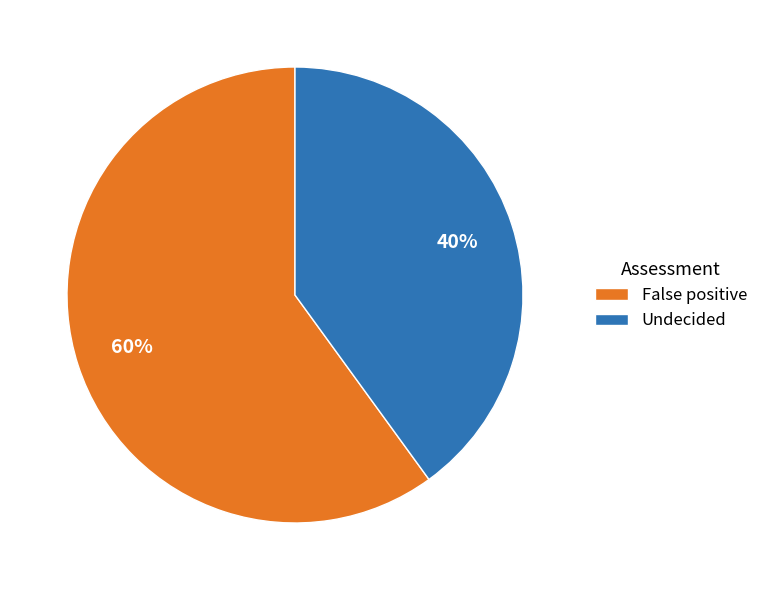

Count the number of slices in the pie.

2